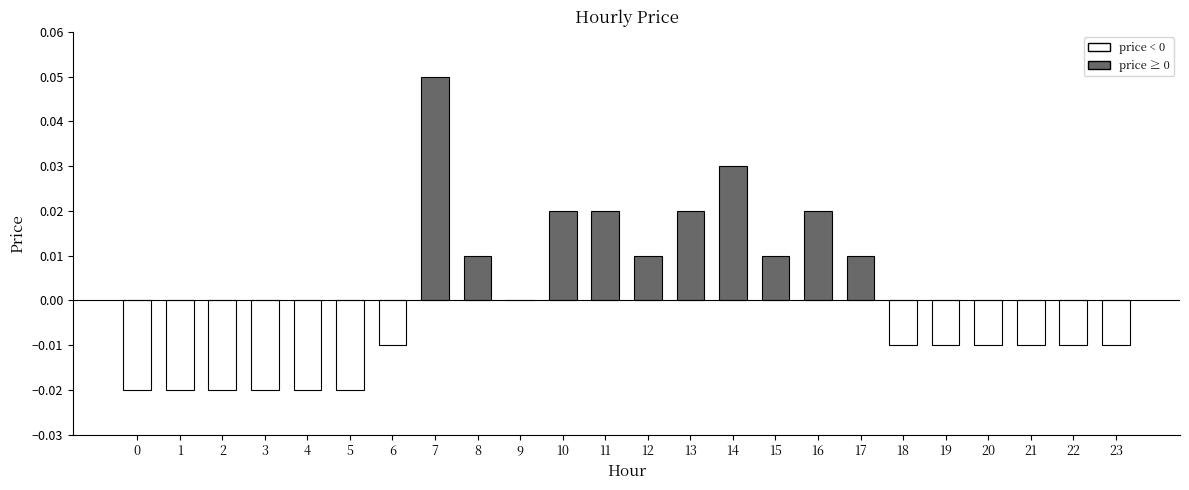

Which has a higher value, 4 or 20?

20